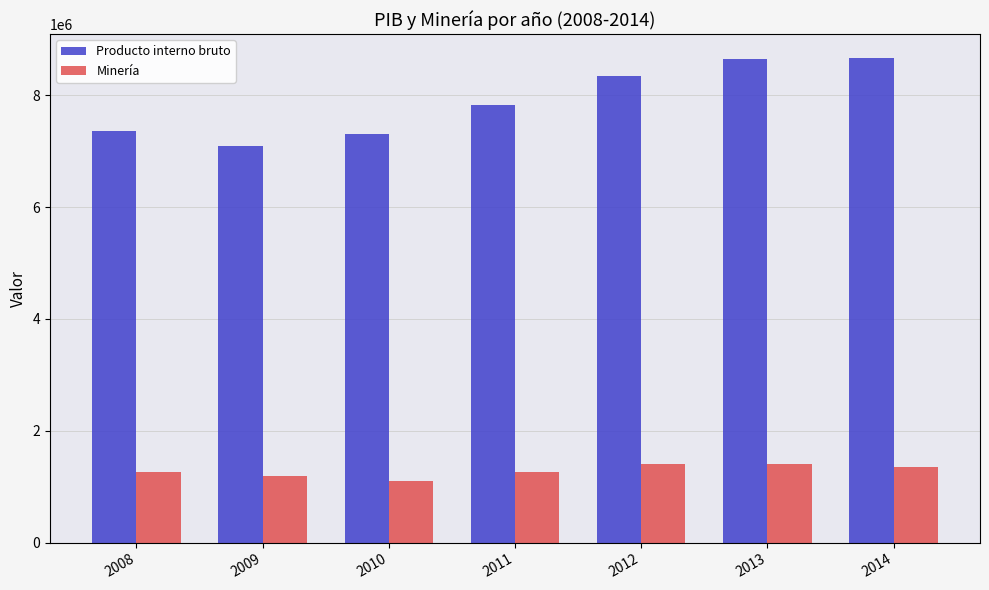

What is the spread (max minus min) of values at 2008?

6090706